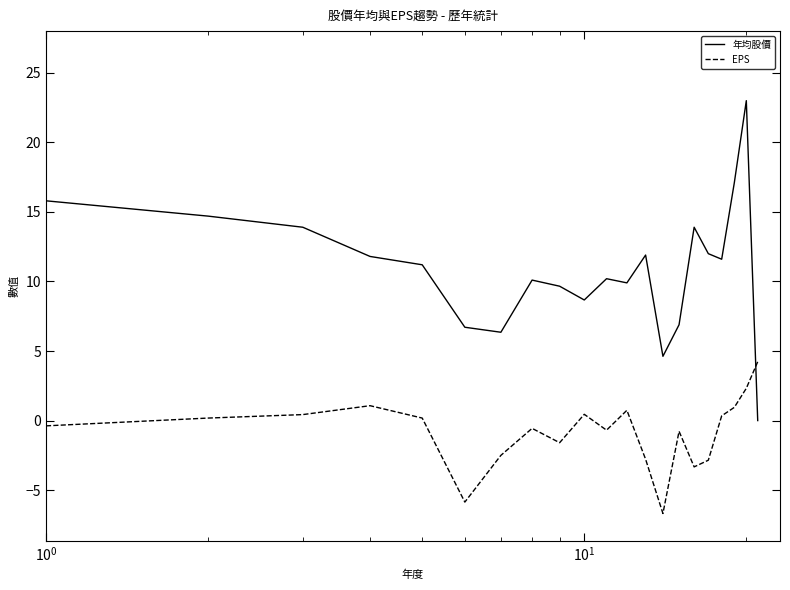

What is the difference between the maximum and minimum values in the 年均股價 series?

23.0